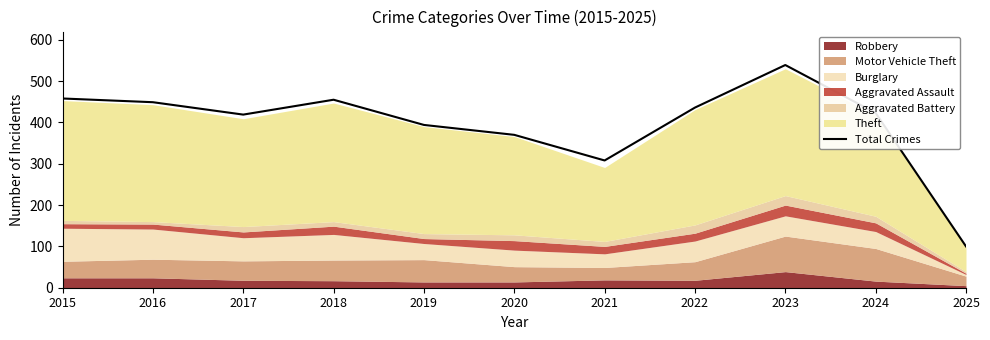

True or false: the data has more than 1 interior local peaks.

True